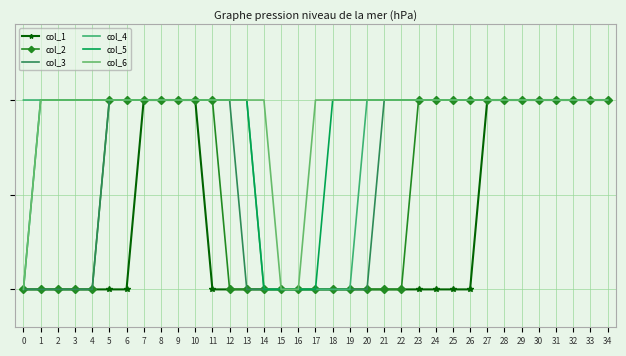

What is the sum of the col_3 values at 2 and 5?

1